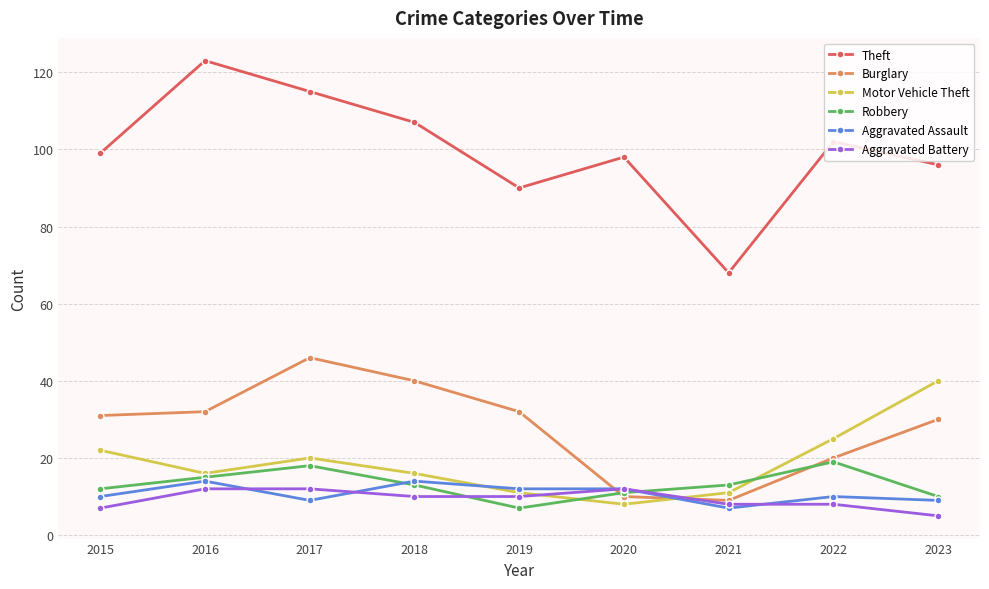

Reading right to left, transcribe all the data shown in this chart.

Theft: 2023=96	2022=102	2021=68	2020=98	2019=90	2018=107	2017=115	2016=123	2015=99
Burglary: 2023=30	2022=20	2021=9	2020=10	2019=32	2018=40	2017=46	2016=32	2015=31
Motor Vehicle Theft: 2023=40	2022=25	2021=11	2020=8	2019=11	2018=16	2017=20	2016=16	2015=22
Robbery: 2023=10	2022=19	2021=13	2020=11	2019=7	2018=13	2017=18	2016=15	2015=12
Aggravated Assault: 2023=9	2022=10	2021=7	2020=12	2019=12	2018=14	2017=9	2016=14	2015=10
Aggravated Battery: 2023=5	2022=8	2021=8	2020=12	2019=10	2018=10	2017=12	2016=12	2015=7